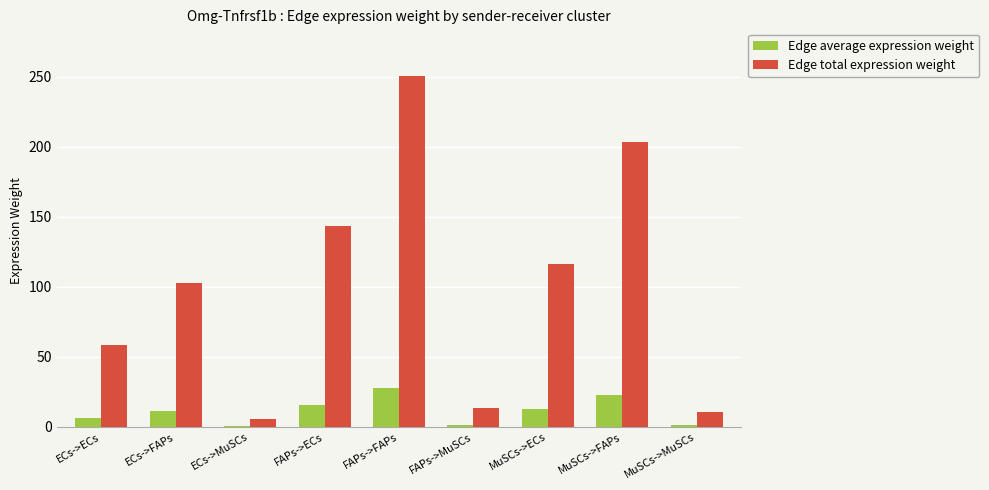

What is the greatest value displayed?

250.9